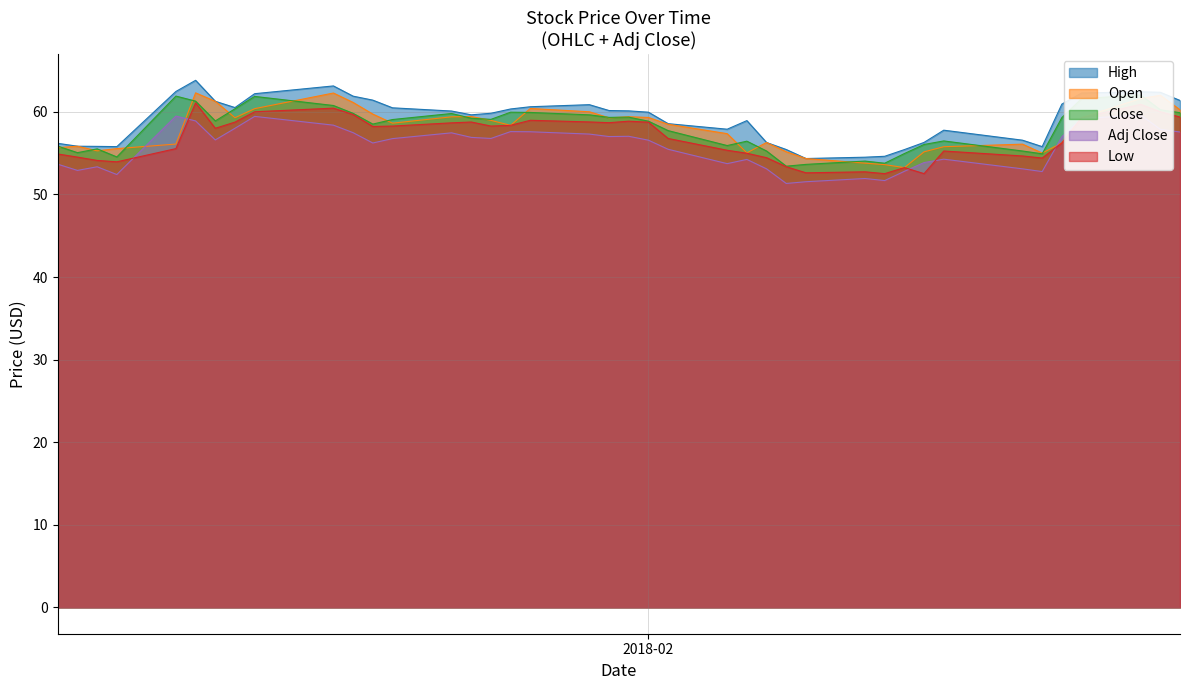

True or false: Low has more than 2 interior local peaks.

True